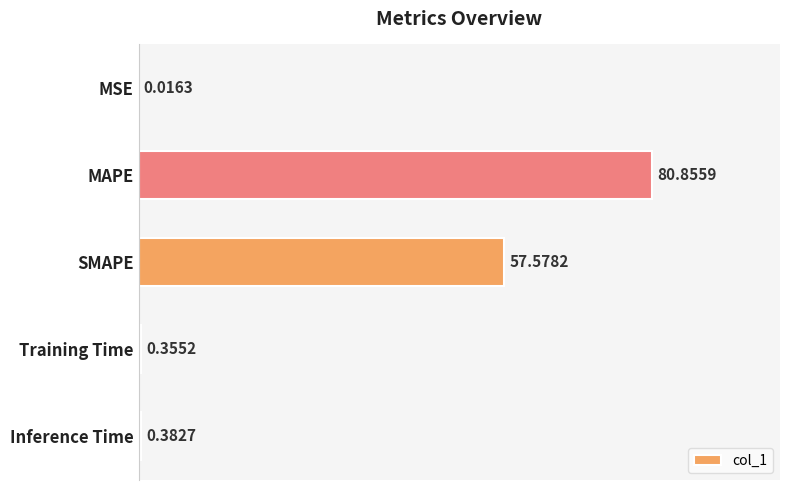

What is the average value?

27.8